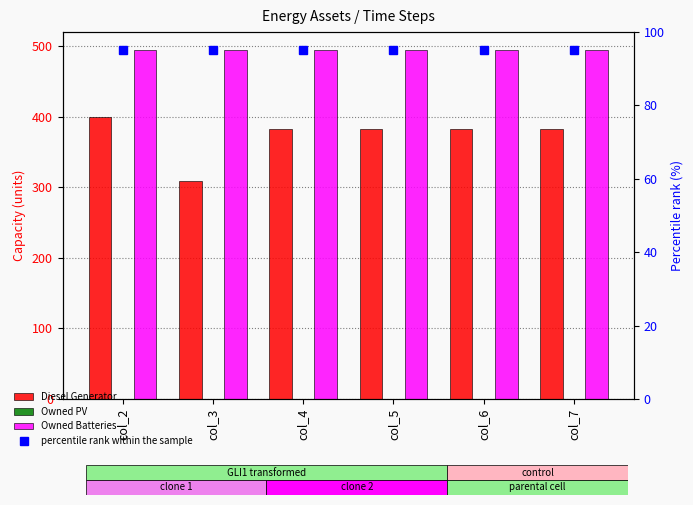

Rank the series by their maximum value, from lowest to highest.

Owned PV, percentile rank within the sample, Diesel Generator, Owned Batteries